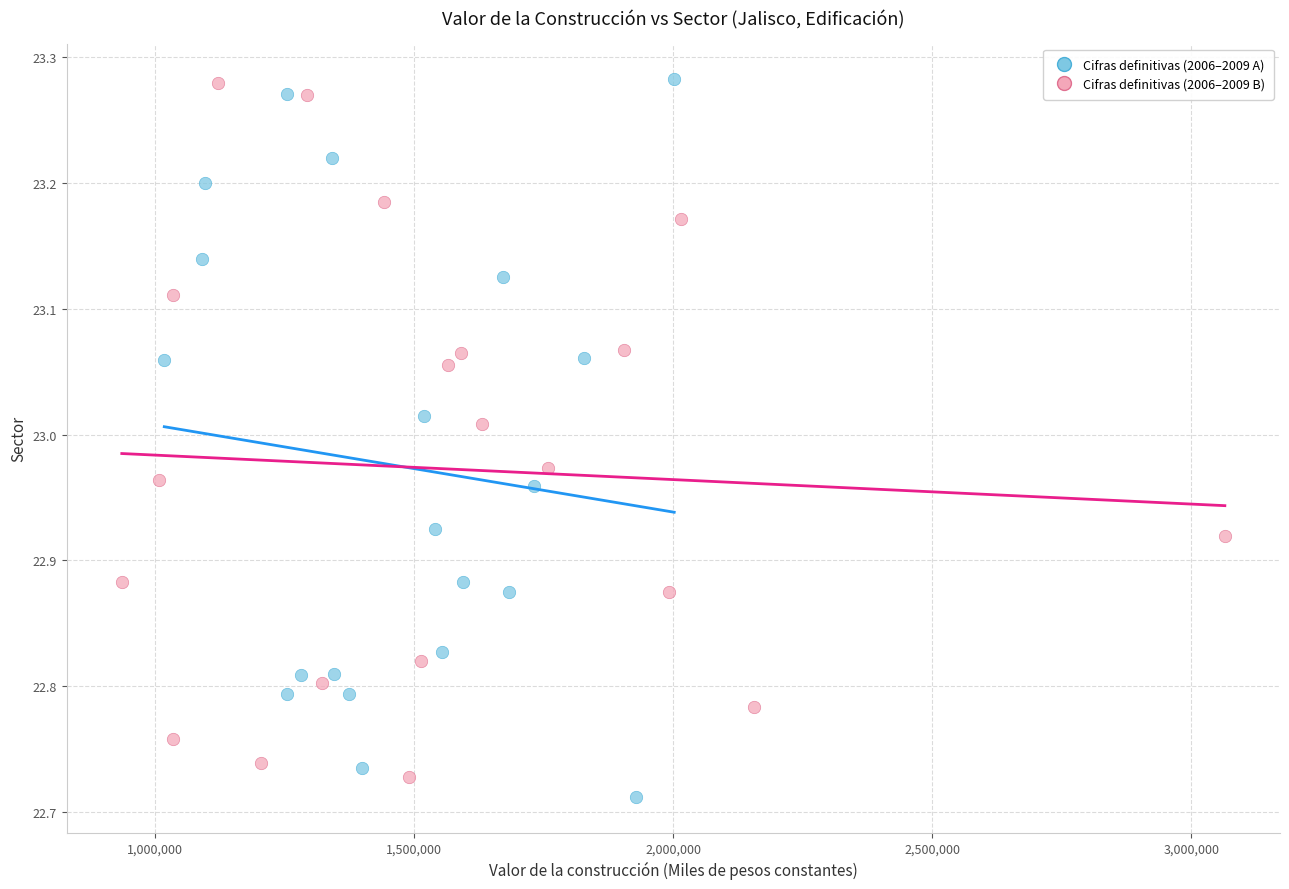

Which series reaches the minimum Y coordinate?

Cifras definitivas (2006–2009 A)